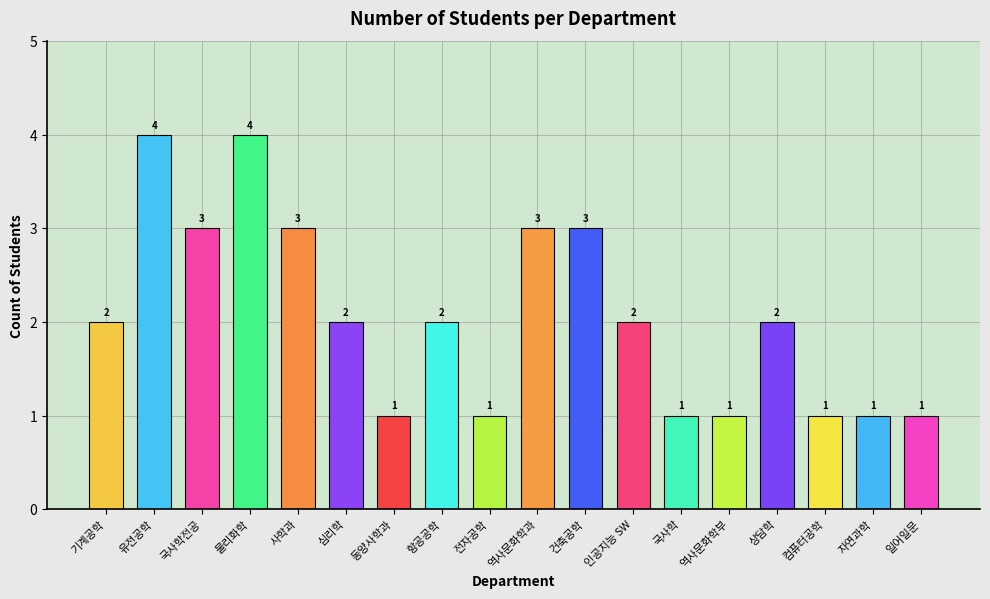

How many bars are there in total?

18